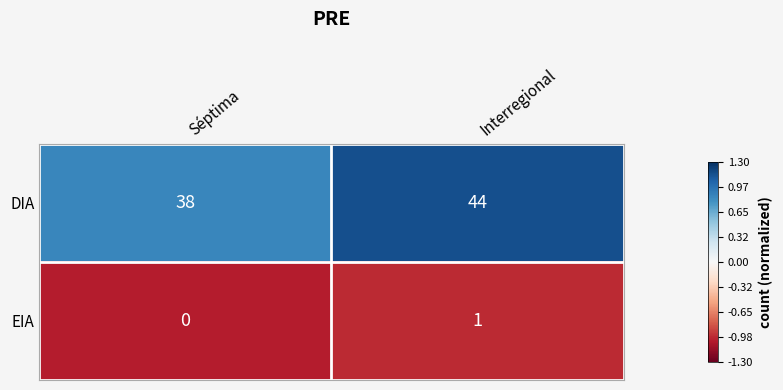

How many distinct data groups are displayed?

2